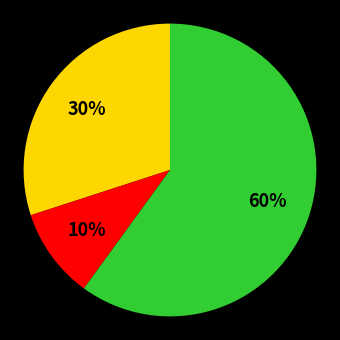

Is there any slice that represents more than half of the pie?

Yes